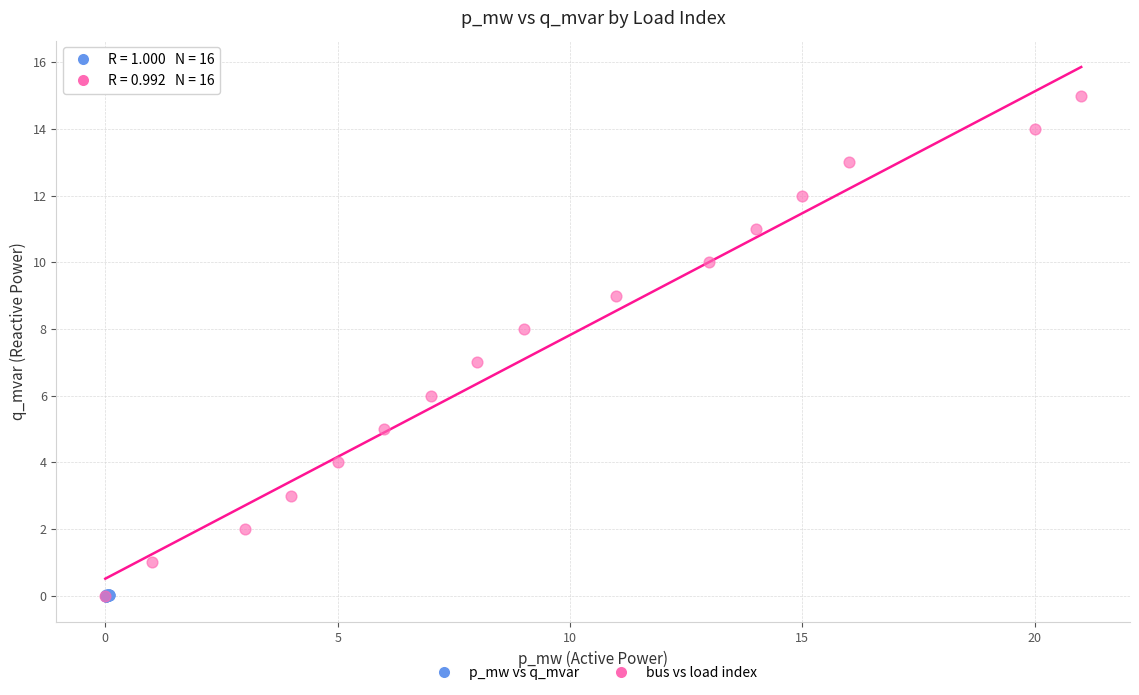

Which series has the largest Y range (max minus min)?

bus vs load index